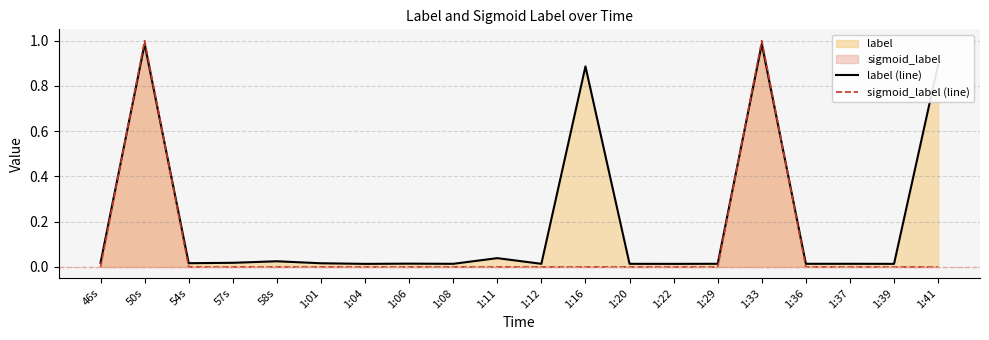

What is the label of the 5th point from the right?

1:33